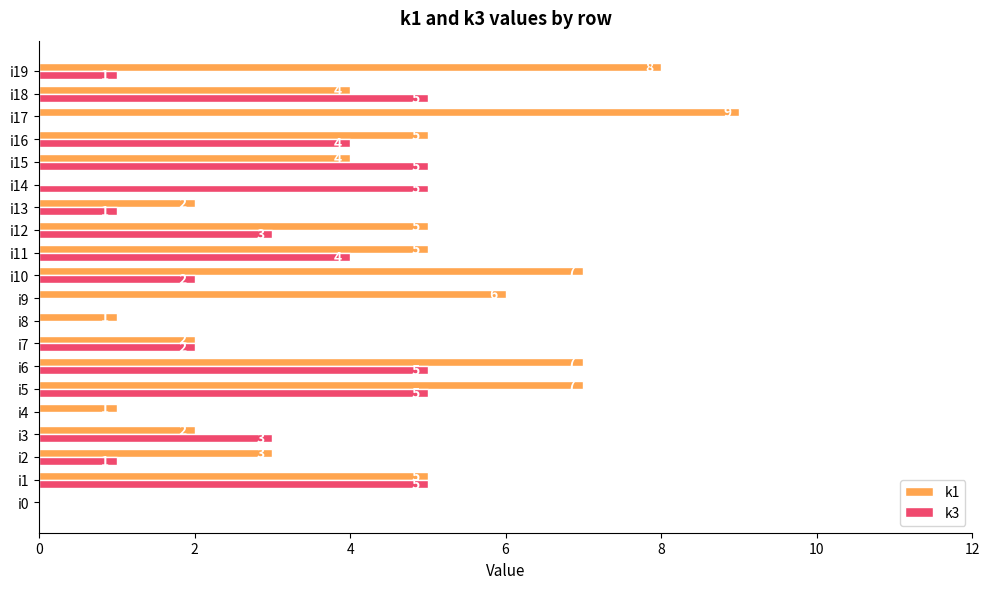

True or false: k3 has a value of 7 at i18.

False